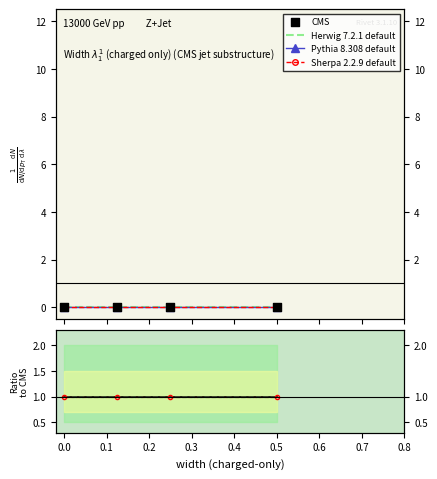

At how many categories does at least one series exceed 0?

4